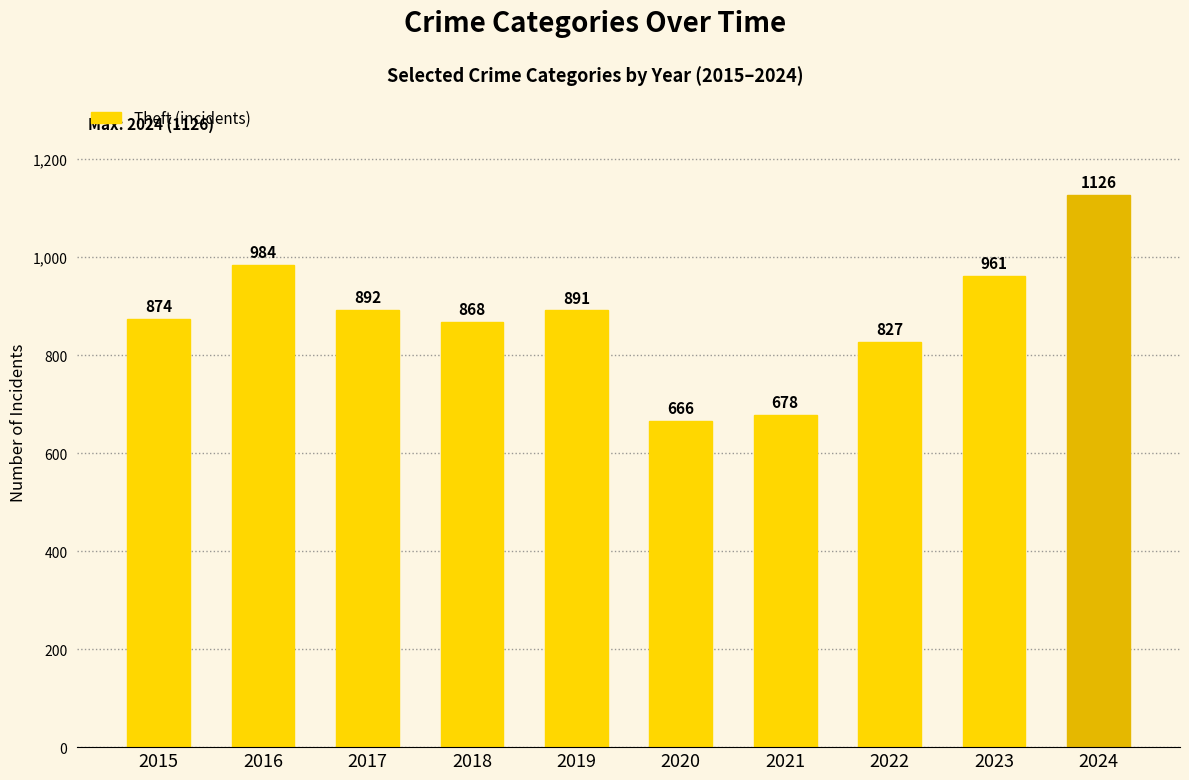

List the labels in order of value, smallest first.

2020, 2021, 2022, 2018, 2015, 2019, 2017, 2023, 2016, 2024